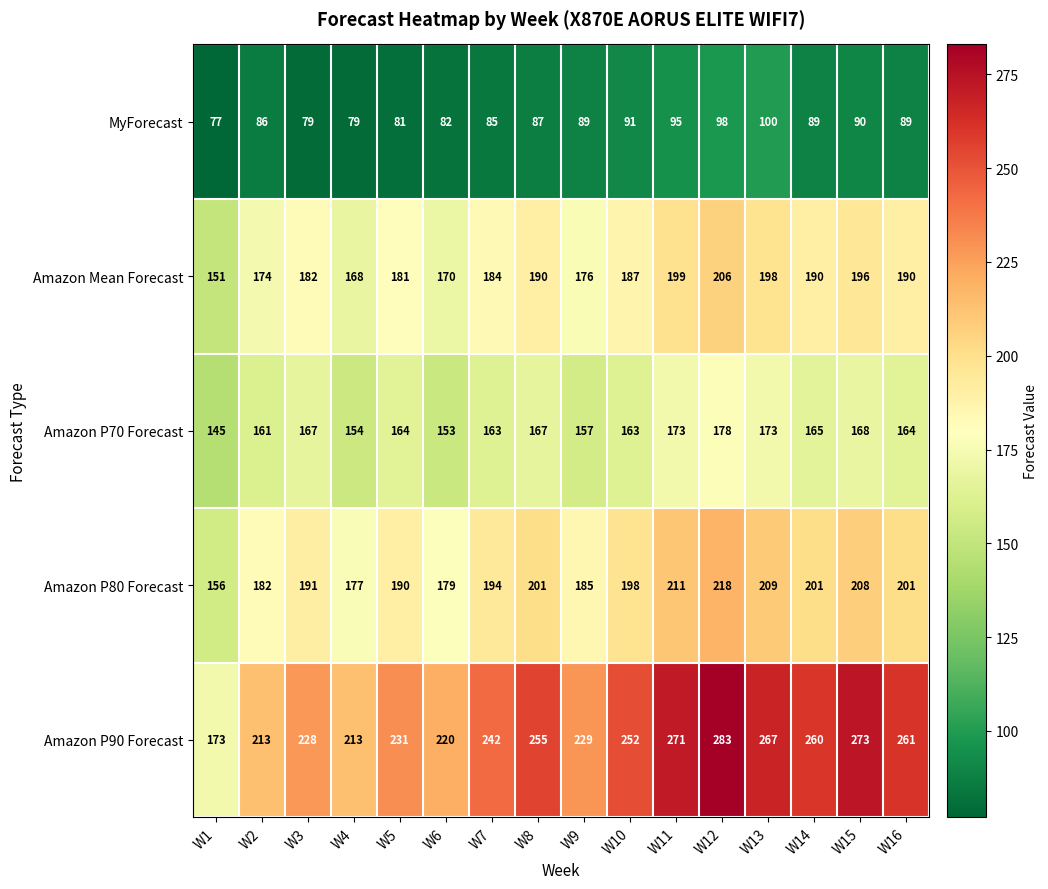

List the series in order of their peak value, lowest first.

MyForecast, Amazon P70 Forecast, Amazon Mean Forecast, Amazon P80 Forecast, Amazon P90 Forecast